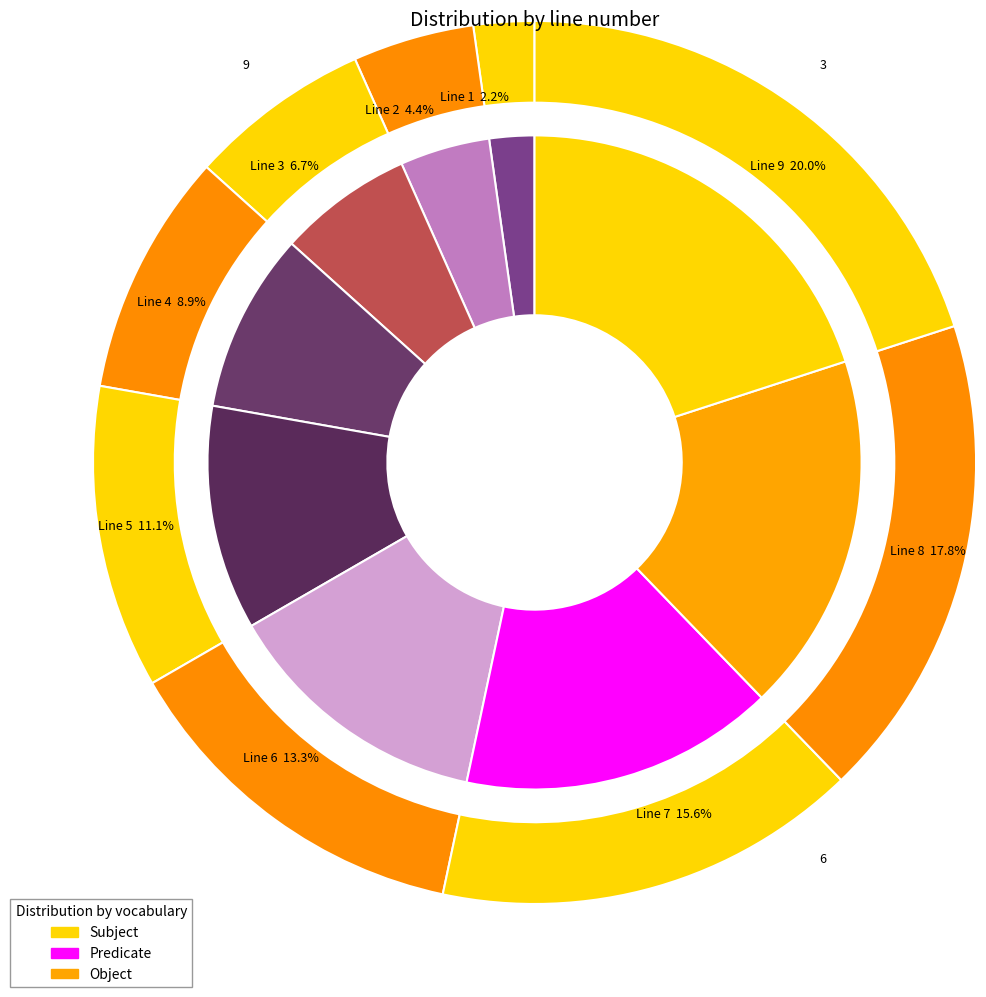

What is the ratio of the value at Line 9 to the value at Line 7?

1.3